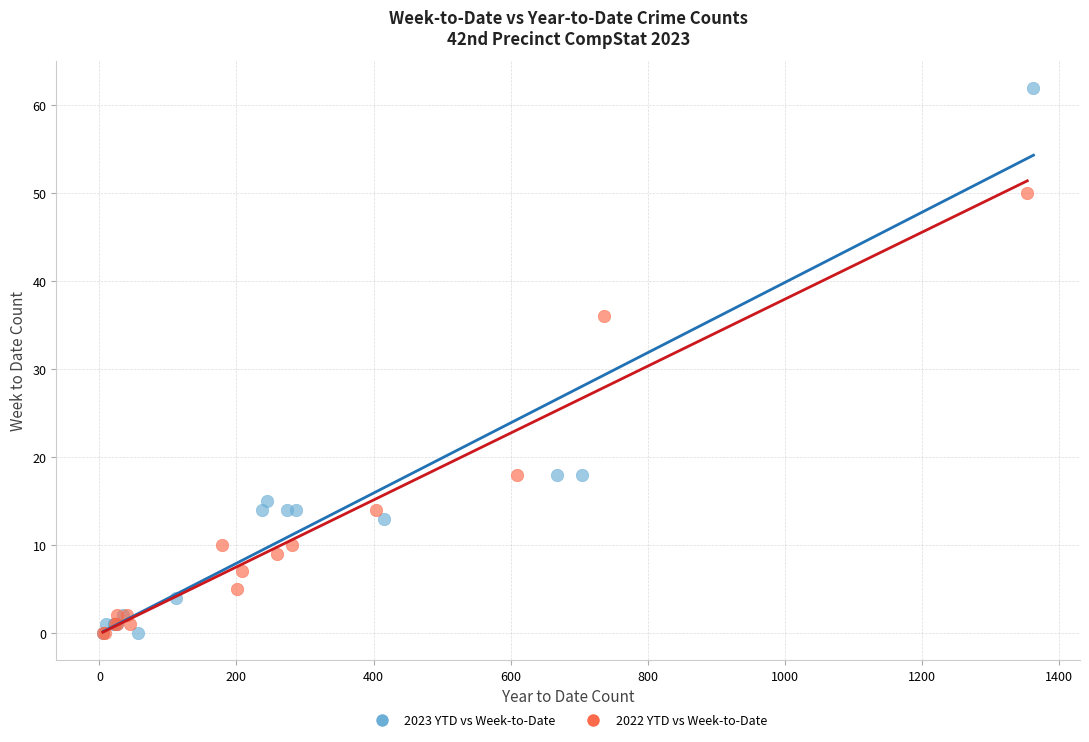

Which series has the largest Y range (max minus min)?

2023 YTD vs Week-to-Date